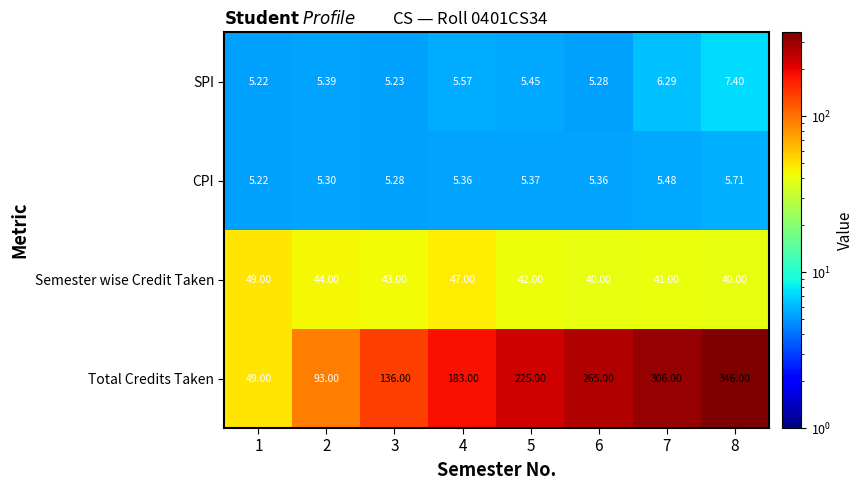

Between 6 and 7, which series saw the biggest shift?

Total Credits Taken